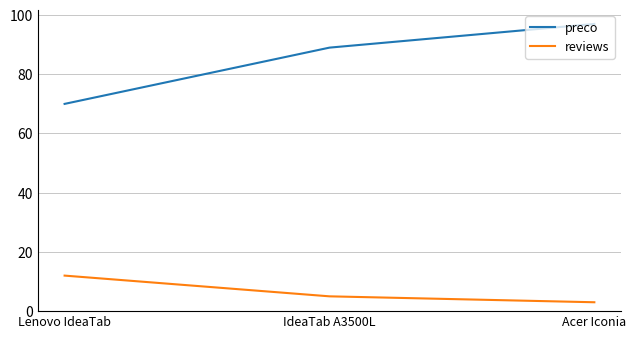

The value of reviews at Lenovo IdeaTab is 12.0. True or false?

True